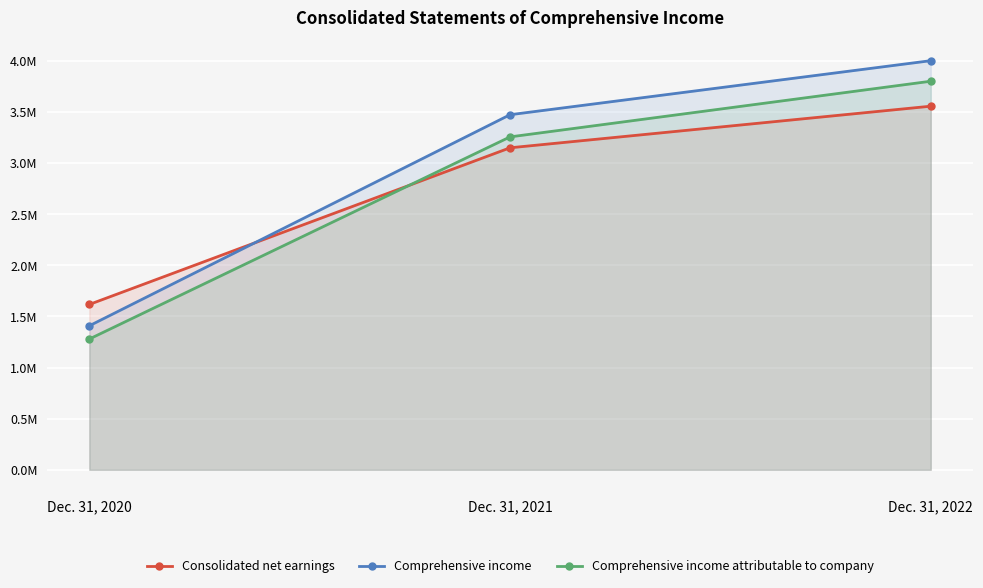

How many data points in Comprehensive income attributable to company are above 3255209?

1